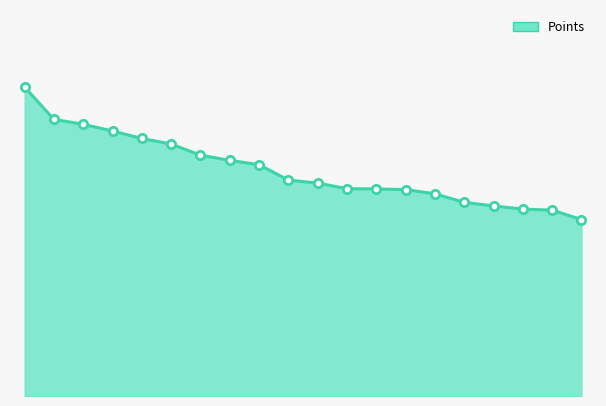

Reading left to right, extract all data points from this chart.

1329	1190	1169	1140	1108	1084	1036	1014	995	929	916	892	891	888	870	833	818	804	800	759